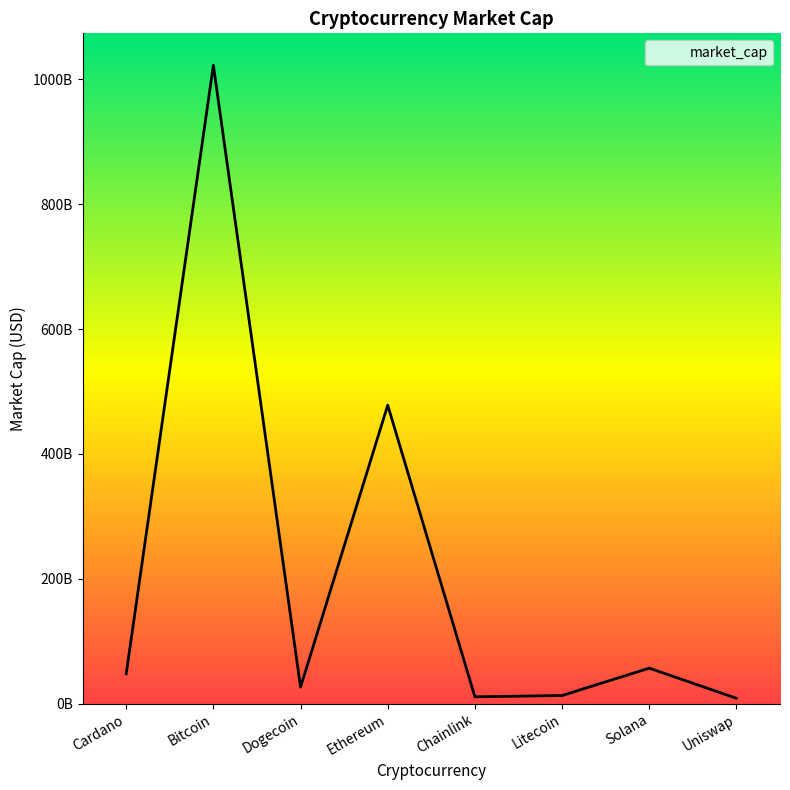

Reading left to right, what are all the values shown in this chart?

Cardano=47821379229	Bitcoin=1022577234325	Dogecoin=26477152231	Ethereum=478086030442	Chainlink=10935920896	Litecoin=13050439372	Solana=56851553672	Uniswap=8600073975